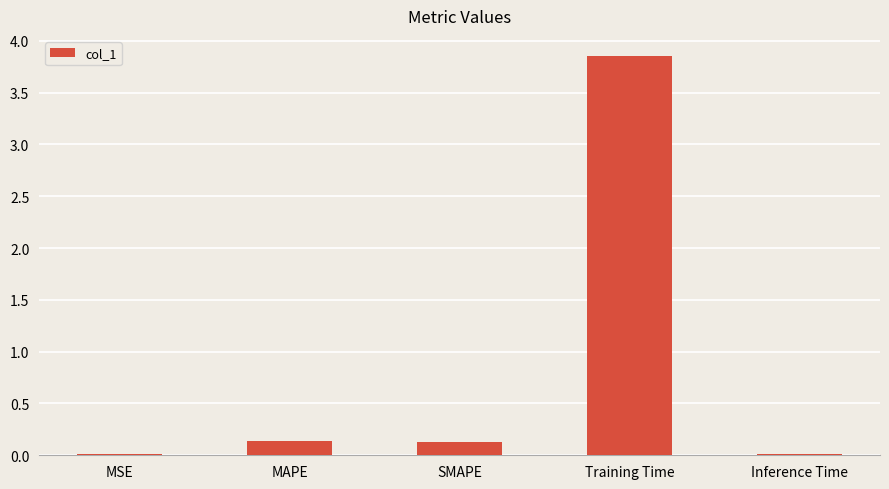

What is the sum of the values at Training Time and SMAPE?

4.0